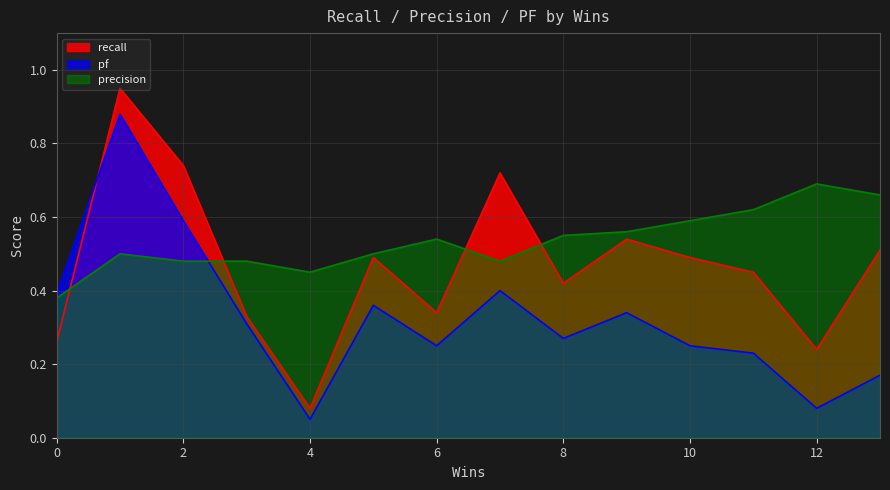

What is the label of the 4th point from the left?

3